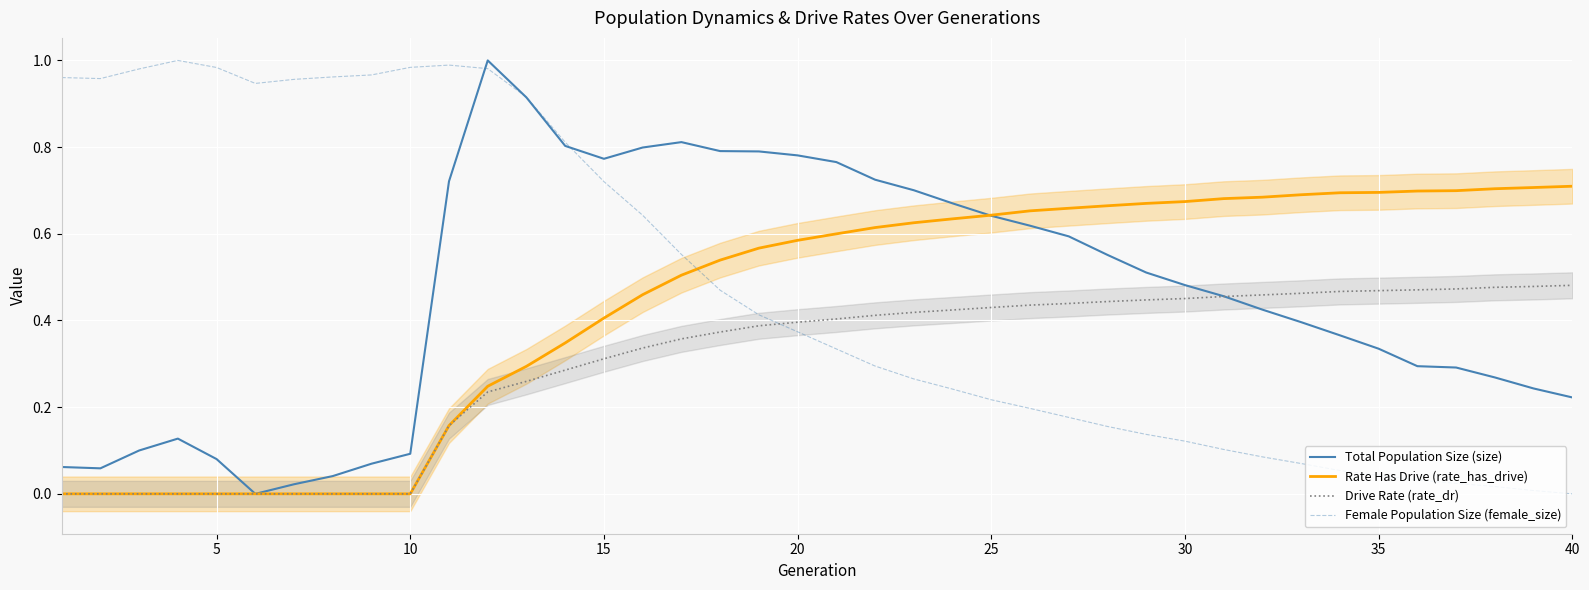

How many intersections are there between Female Population Size (female_size) and Drive Rate (rate_dr)?

1